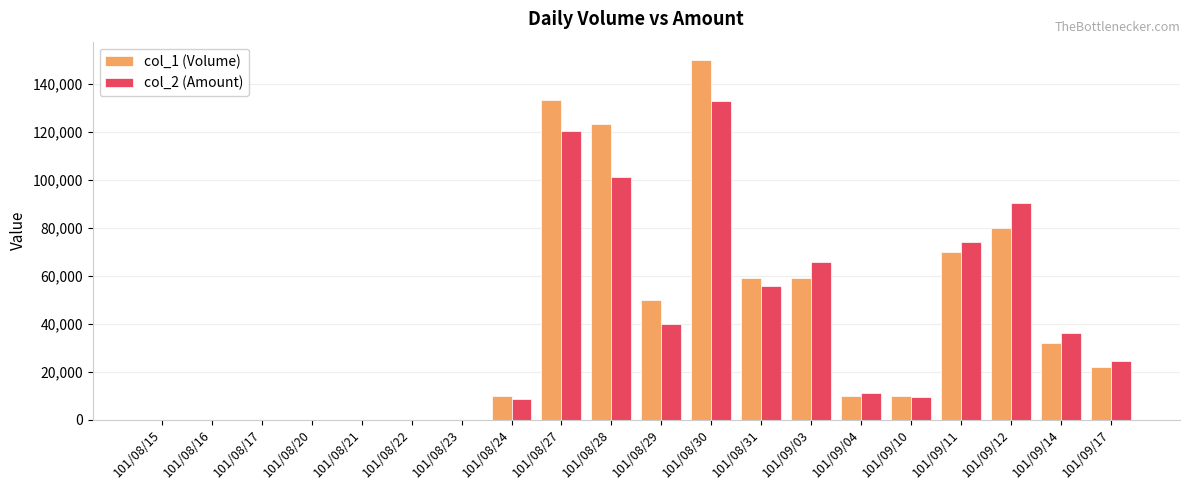

The value of col_1 (Volume) at 101/08/27 is 133000. True or false?

True